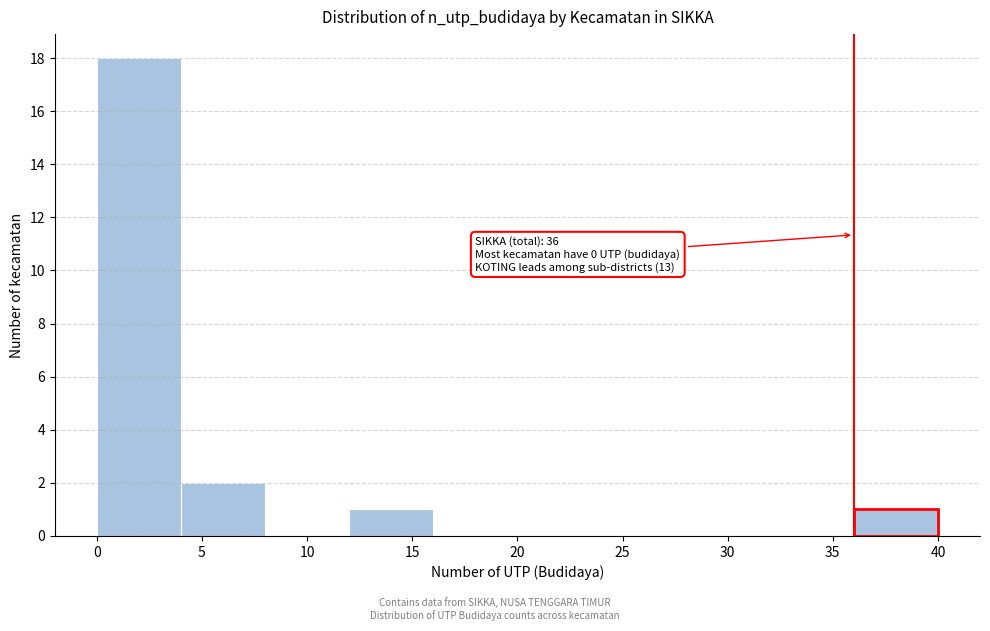

Which range on the x-axis has the tallest bar?

0 to 4